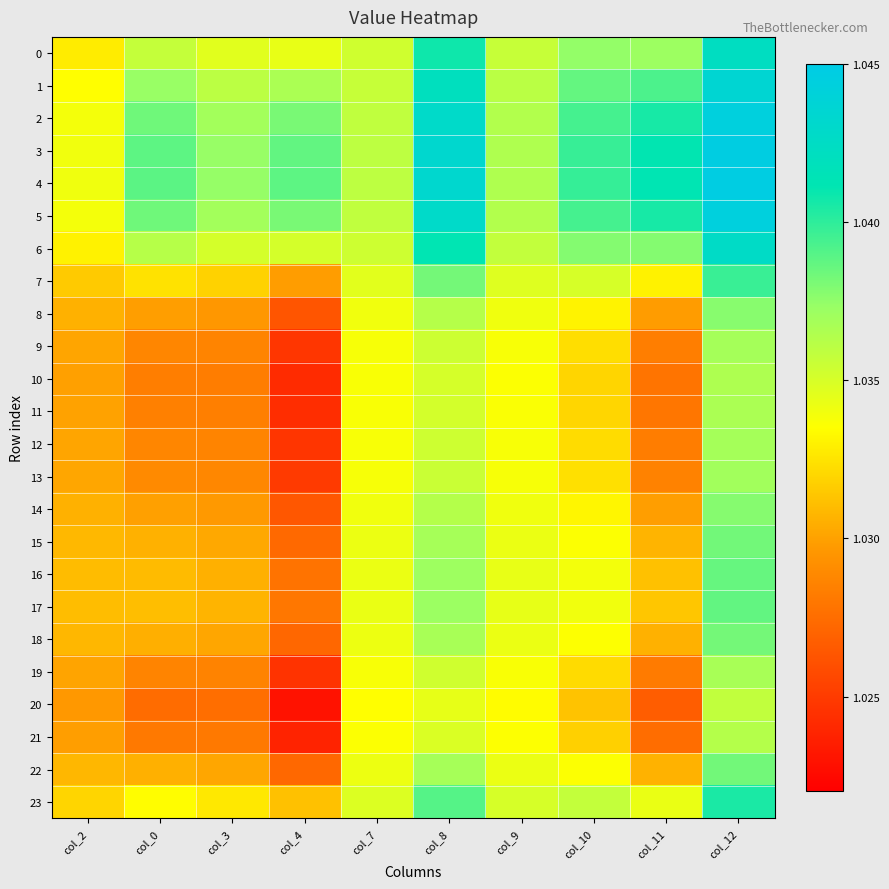

Reading left to right, transcribe all the data shown in this chart.

0: col_2=1.0	col_0=1.0	col_3=1.0	col_4=1.0	col_7=1.0	col_8=1.0	col_9=1.0	col_10=1.0	col_11=1.0	col_12=1.0
1: col_2=1.0	col_0=1.0	col_3=1.0	col_4=1.0	col_7=1.0	col_8=1.0	col_9=1.0	col_10=1.0	col_11=1.0	col_12=1.0
2: col_2=1.0	col_0=1.0	col_3=1.0	col_4=1.0	col_7=1.0	col_8=1.0	col_9=1.0	col_10=1.0	col_11=1.0	col_12=1.0
3: col_2=1.0	col_0=1.0	col_3=1.0	col_4=1.0	col_7=1.0	col_8=1.0	col_9=1.0	col_10=1.0	col_11=1.0	col_12=1.0
4: col_2=1.0	col_0=1.0	col_3=1.0	col_4=1.0	col_7=1.0	col_8=1.0	col_9=1.0	col_10=1.0	col_11=1.0	col_12=1.0
5: col_2=1.0	col_0=1.0	col_3=1.0	col_4=1.0	col_7=1.0	col_8=1.0	col_9=1.0	col_10=1.0	col_11=1.0	col_12=1.0
6: col_2=1.0	col_0=1.0	col_3=1.0	col_4=1.0	col_7=1.0	col_8=1.0	col_9=1.0	col_10=1.0	col_11=1.0	col_12=1.0
7: col_2=1.0	col_0=1.0	col_3=1.0	col_4=1.0	col_7=1.0	col_8=1.0	col_9=1.0	col_10=1.0	col_11=1.0	col_12=1.0
8: col_2=1.0	col_0=1.0	col_3=1.0	col_4=1.0	col_7=1.0	col_8=1.0	col_9=1.0	col_10=1.0	col_11=1.0	col_12=1.0
9: col_2=1.0	col_0=1.0	col_3=1.0	col_4=1.0	col_7=1.0	col_8=1.0	col_9=1.0	col_10=1.0	col_11=1.0	col_12=1.0
10: col_2=1.0	col_0=1.0	col_3=1.0	col_4=1.0	col_7=1.0	col_8=1.0	col_9=1.0	col_10=1.0	col_11=1.0	col_12=1.0
11: col_2=1.0	col_0=1.0	col_3=1.0	col_4=1.0	col_7=1.0	col_8=1.0	col_9=1.0	col_10=1.0	col_11=1.0	col_12=1.0
12: col_2=1.0	col_0=1.0	col_3=1.0	col_4=1.0	col_7=1.0	col_8=1.0	col_9=1.0	col_10=1.0	col_11=1.0	col_12=1.0
13: col_2=1.0	col_0=1.0	col_3=1.0	col_4=1.0	col_7=1.0	col_8=1.0	col_9=1.0	col_10=1.0	col_11=1.0	col_12=1.0
14: col_2=1.0	col_0=1.0	col_3=1.0	col_4=1.0	col_7=1.0	col_8=1.0	col_9=1.0	col_10=1.0	col_11=1.0	col_12=1.0
15: col_2=1.0	col_0=1.0	col_3=1.0	col_4=1.0	col_7=1.0	col_8=1.0	col_9=1.0	col_10=1.0	col_11=1.0	col_12=1.0
16: col_2=1.0	col_0=1.0	col_3=1.0	col_4=1.0	col_7=1.0	col_8=1.0	col_9=1.0	col_10=1.0	col_11=1.0	col_12=1.0
17: col_2=1.0	col_0=1.0	col_3=1.0	col_4=1.0	col_7=1.0	col_8=1.0	col_9=1.0	col_10=1.0	col_11=1.0	col_12=1.0
18: col_2=1.0	col_0=1.0	col_3=1.0	col_4=1.0	col_7=1.0	col_8=1.0	col_9=1.0	col_10=1.0	col_11=1.0	col_12=1.0
19: col_2=1.0	col_0=1.0	col_3=1.0	col_4=1.0	col_7=1.0	col_8=1.0	col_9=1.0	col_10=1.0	col_11=1.0	col_12=1.0
20: col_2=1.0	col_0=1.0	col_3=1.0	col_4=1.0	col_7=1.0	col_8=1.0	col_9=1.0	col_10=1.0	col_11=1.0	col_12=1.0
21: col_2=1.0	col_0=1.0	col_3=1.0	col_4=1.0	col_7=1.0	col_8=1.0	col_9=1.0	col_10=1.0	col_11=1.0	col_12=1.0
22: col_2=1.0	col_0=1.0	col_3=1.0	col_4=1.0	col_7=1.0	col_8=1.0	col_9=1.0	col_10=1.0	col_11=1.0	col_12=1.0
23: col_2=1.0	col_0=1.0	col_3=1.0	col_4=1.0	col_7=1.0	col_8=1.0	col_9=1.0	col_10=1.0	col_11=1.0	col_12=1.0